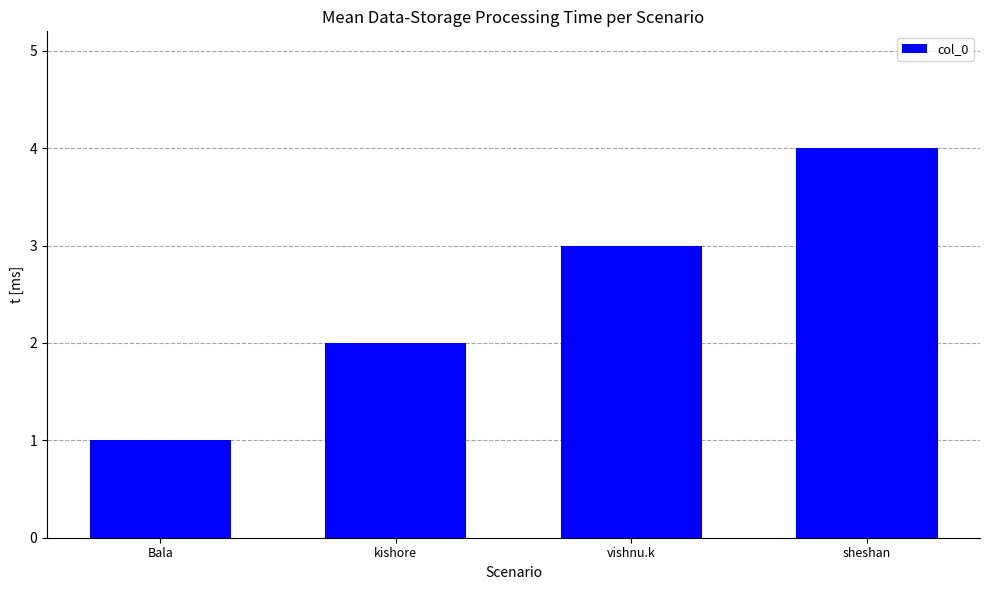

At which category does the chart reach its minimum across all series?

Bala